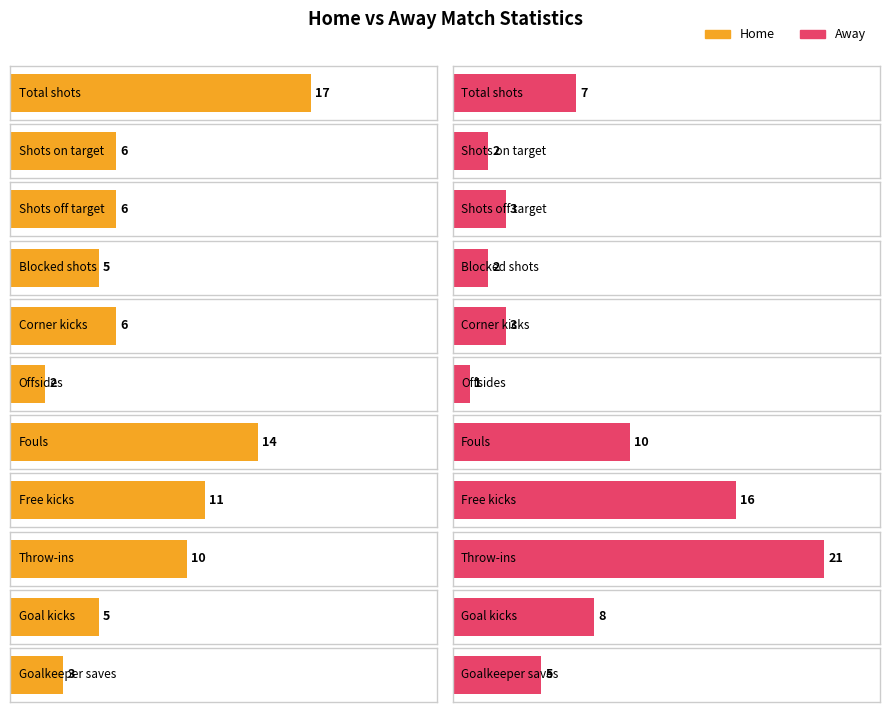

List the series in order of their peak value, lowest first.

home, away